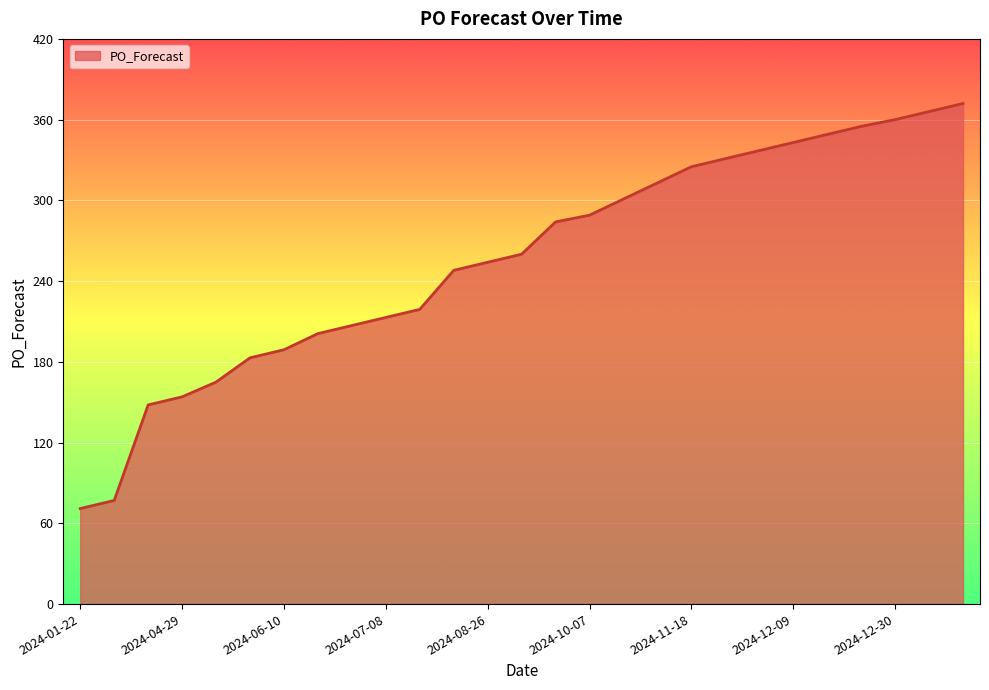

What is the greatest value displayed?

372